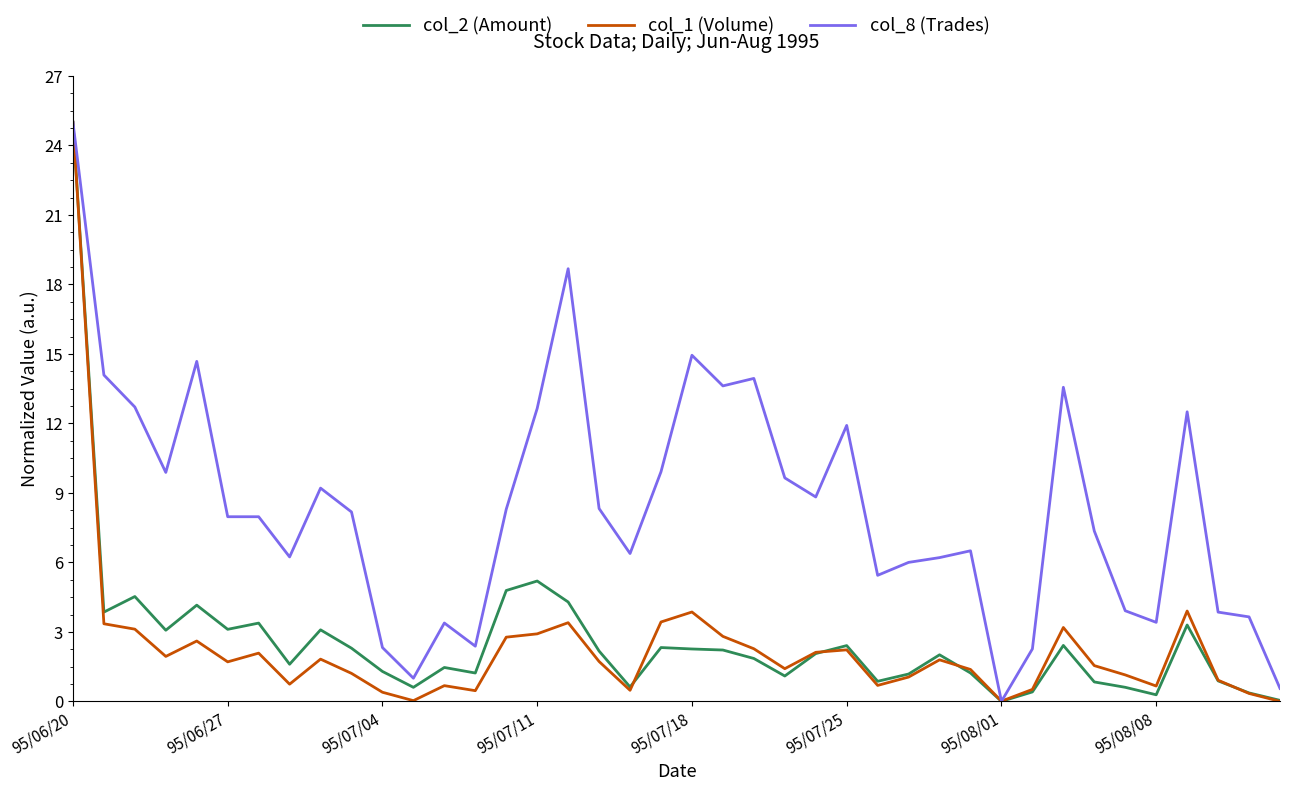

What is the maximum value for col_8 (Trades)?

25.0